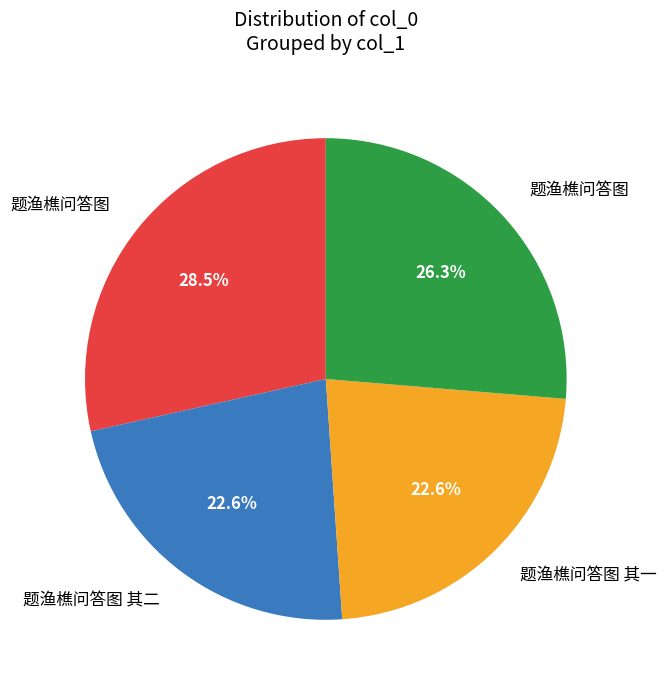

Does any single category account for the majority?

No